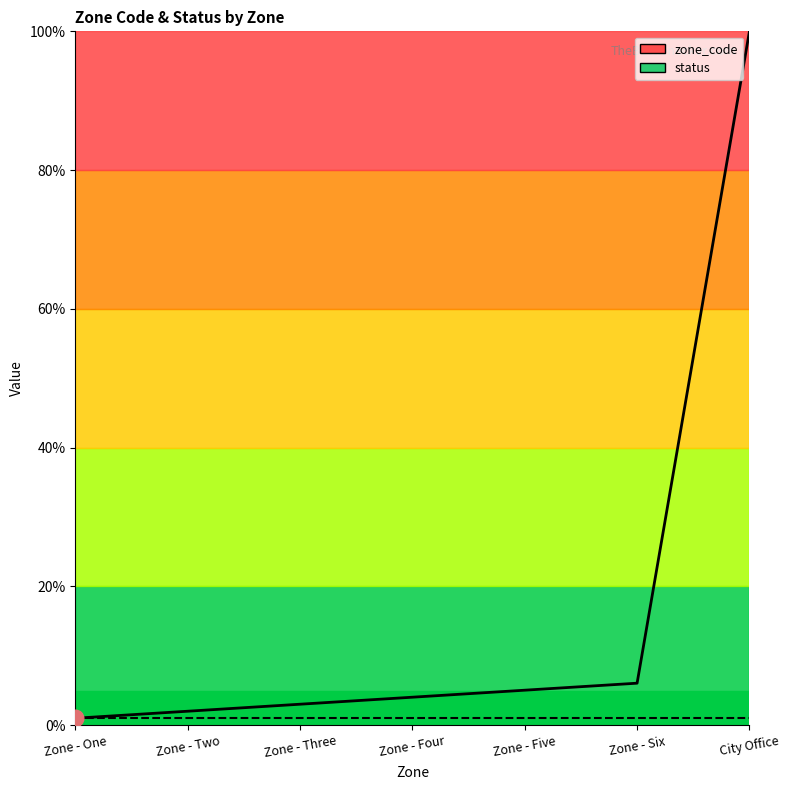

What is the label of the 2nd point from the left?

Zone - Two